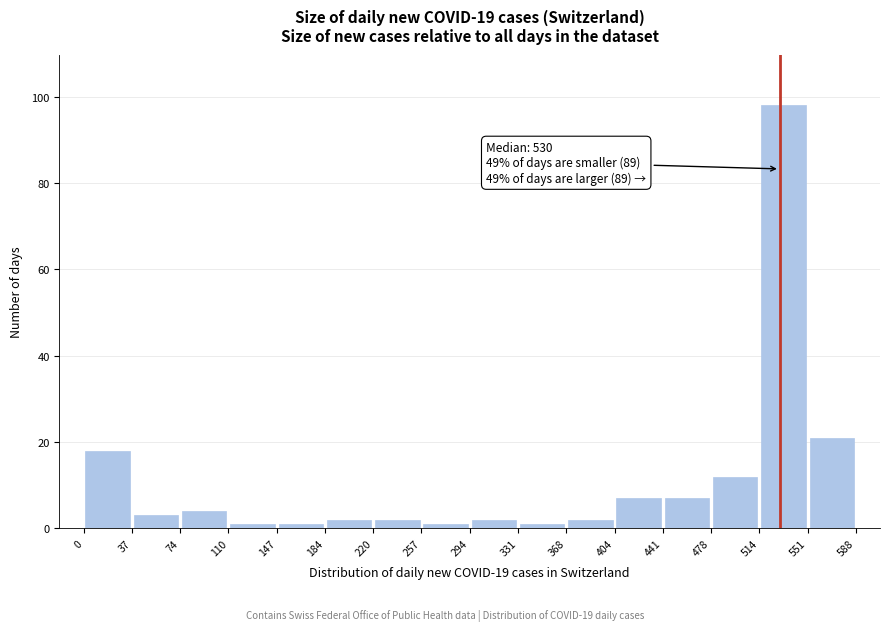

Which range on the x-axis has the tallest bar?

514 to 551